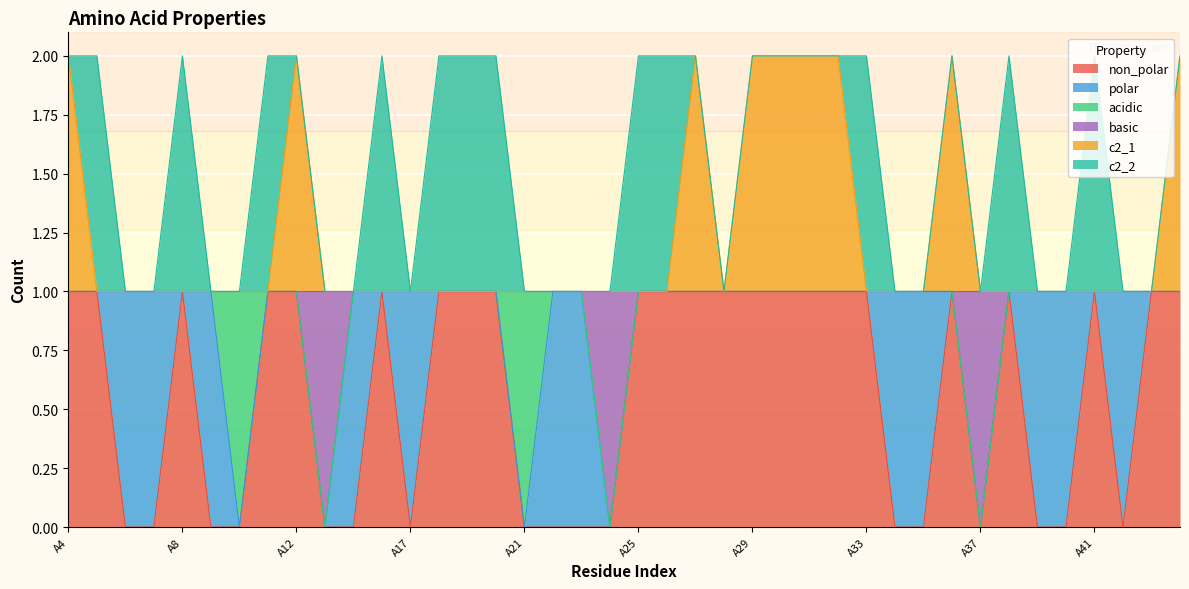

What is the average value of the non_polar series?

1